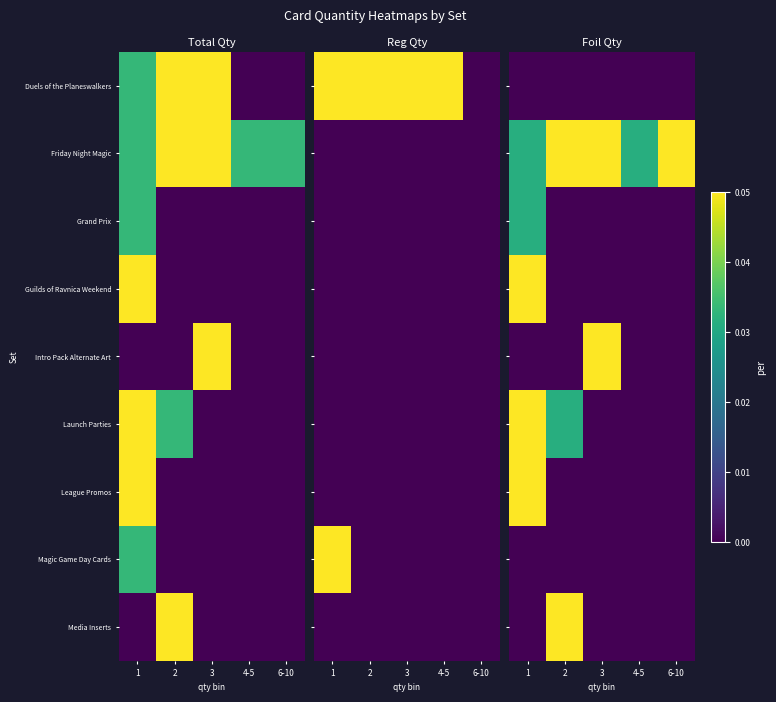

List the series in order of their peak value, highest first.

Friday Night Magic, Intro Pack Alternate Art, Launch Parties, League Promos, Guilds of Ravnica Weekend, Media Inserts, Grand Prix, Duels of the Planeswalkers, Magic Game Day Cards